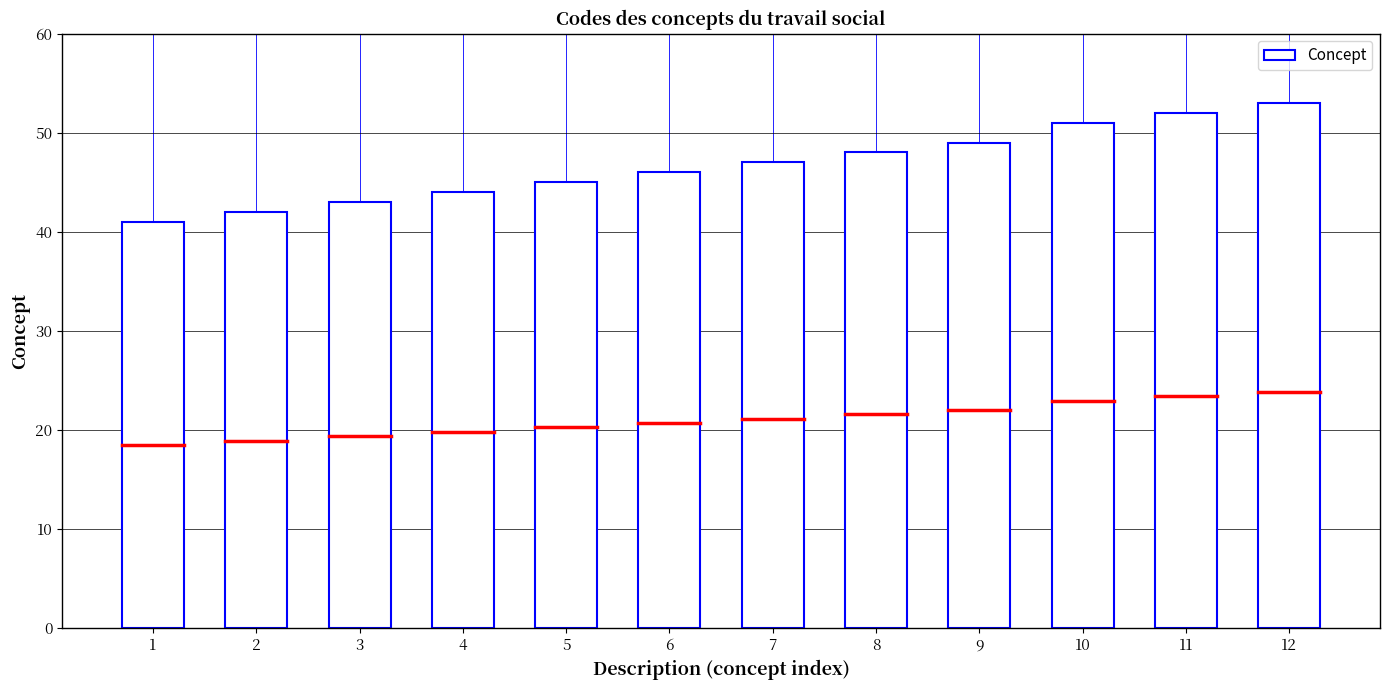

How many bars are there in total?

12